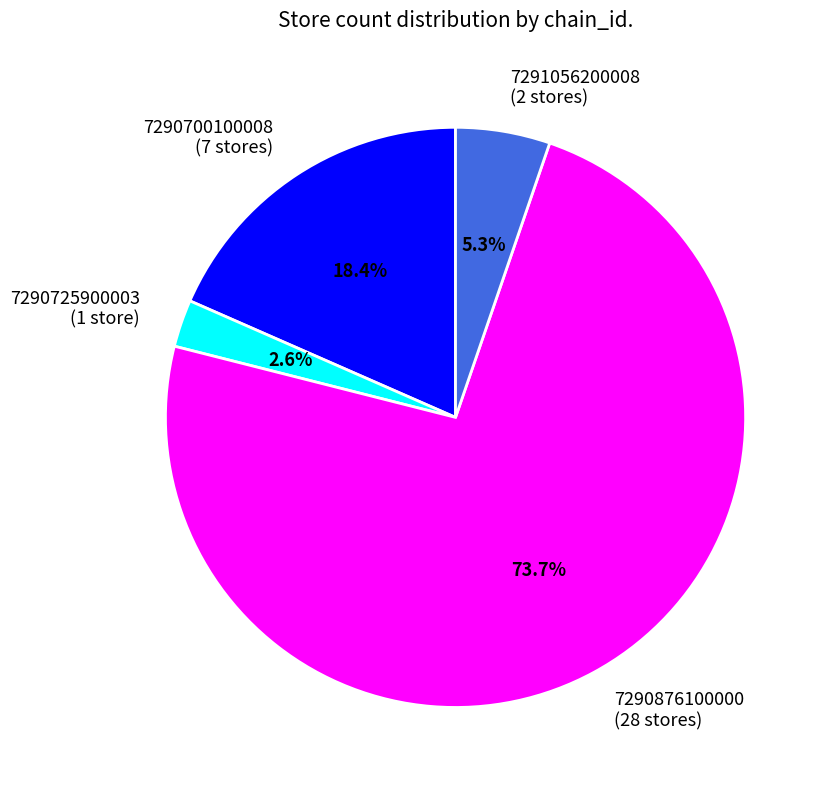

To the nearest percent, what percentage of the pie is 7291056200008?

5%